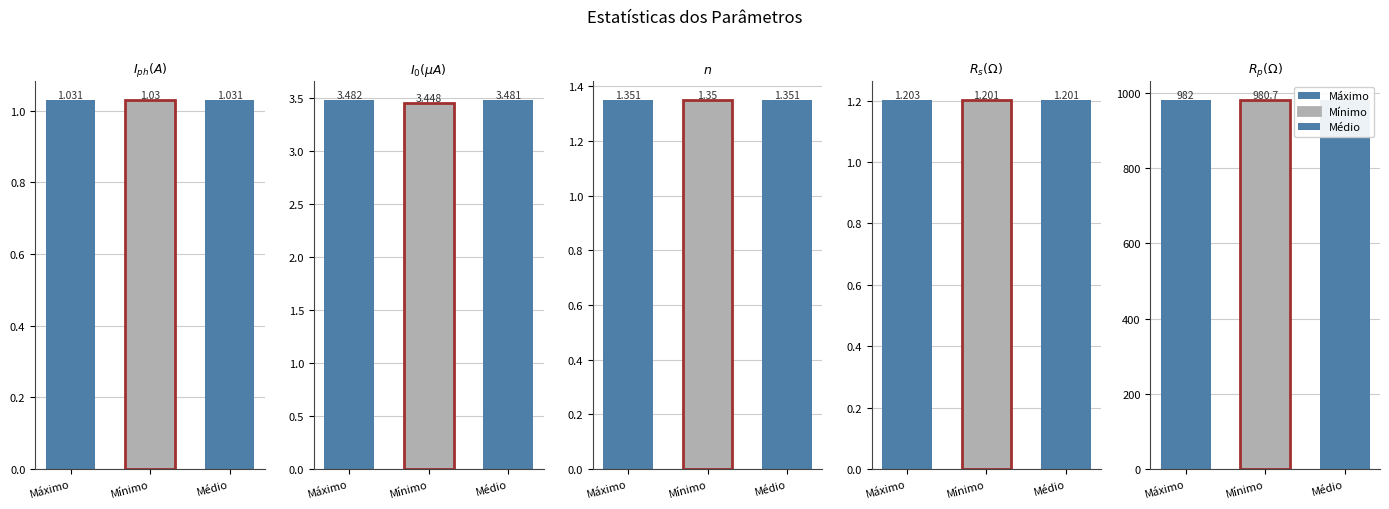

What position from the right is $I_{0}(\mu A)$?

4